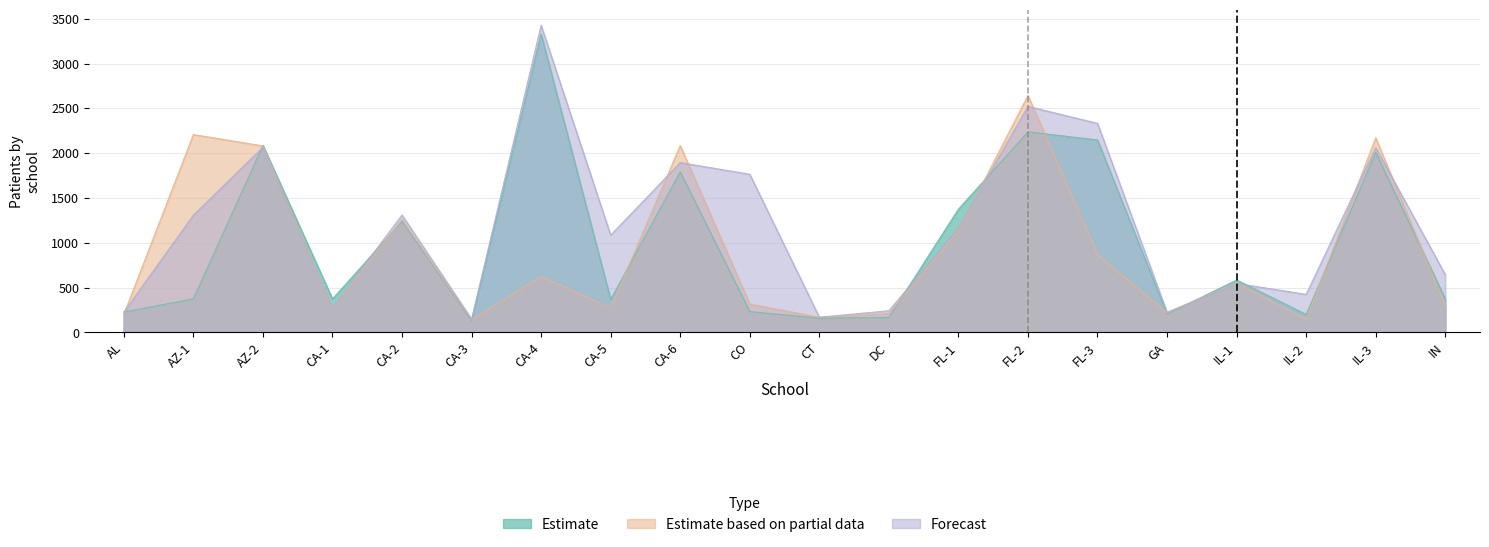

How many distinct data groups are displayed?

3